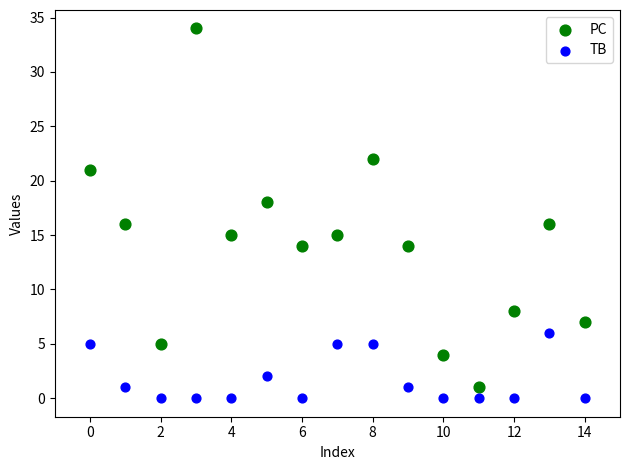

Across all data points, what is the range of Y values (max minus min)?

34